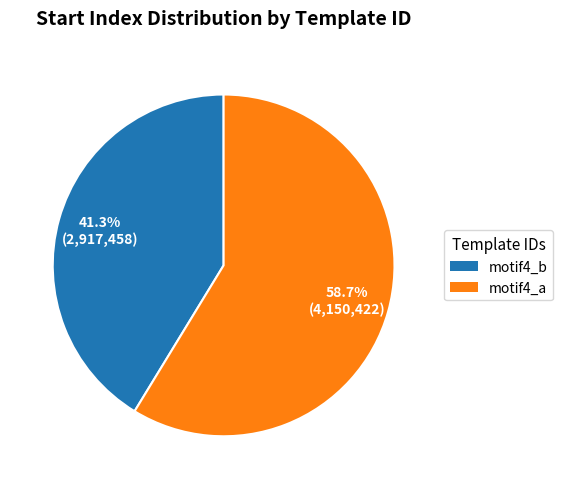

What percentage is the motif4_a slice, to the nearest percent?

59%